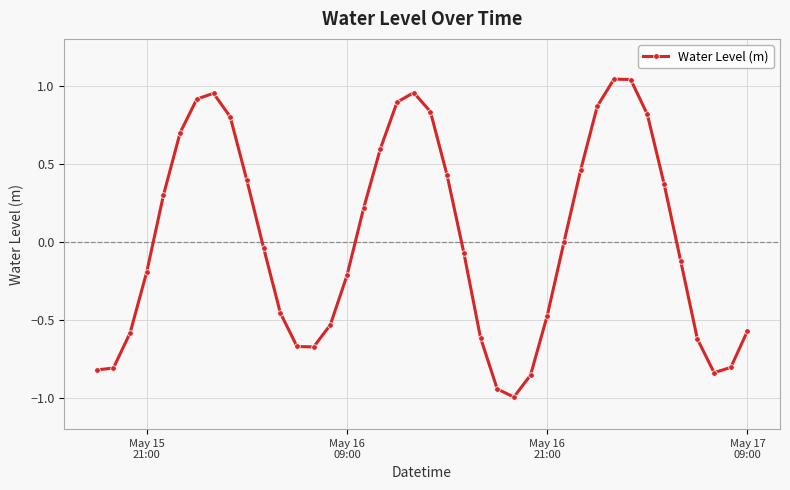

What is the value of the 18th point from the left?

0.6